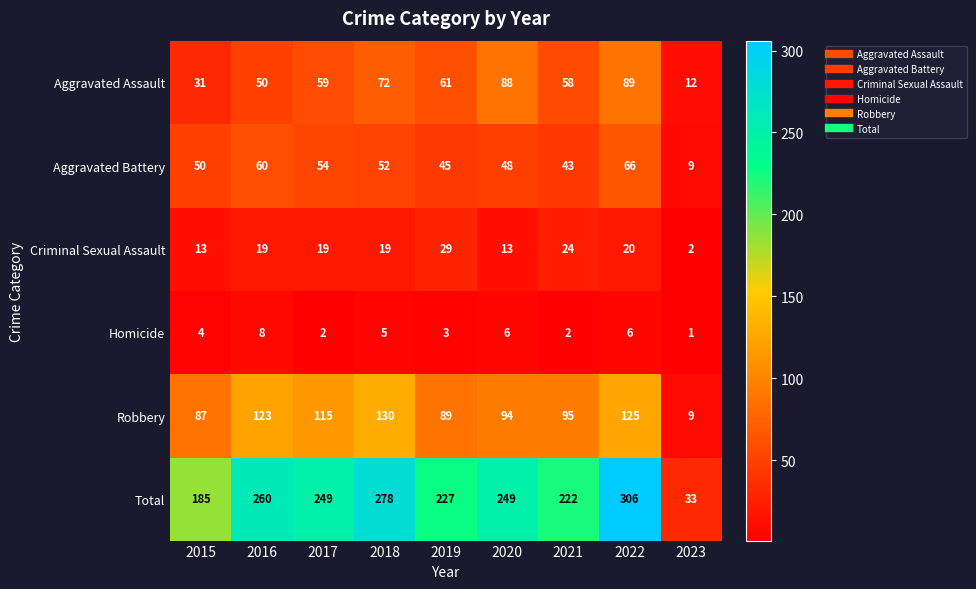

What is the difference between the second highest and minimum values in the Criminal Sexual Assault series?

22